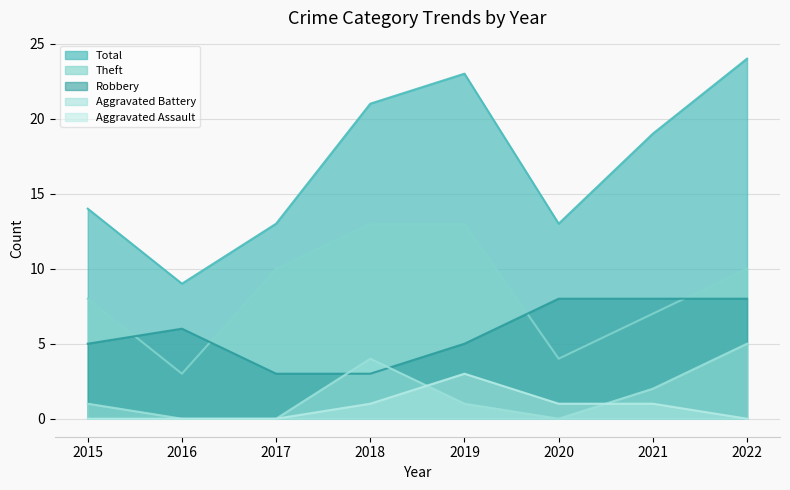

At 2018, list the series in order from largest to smallest.

Total, Theft, Aggravated Battery, Robbery, Aggravated Assault